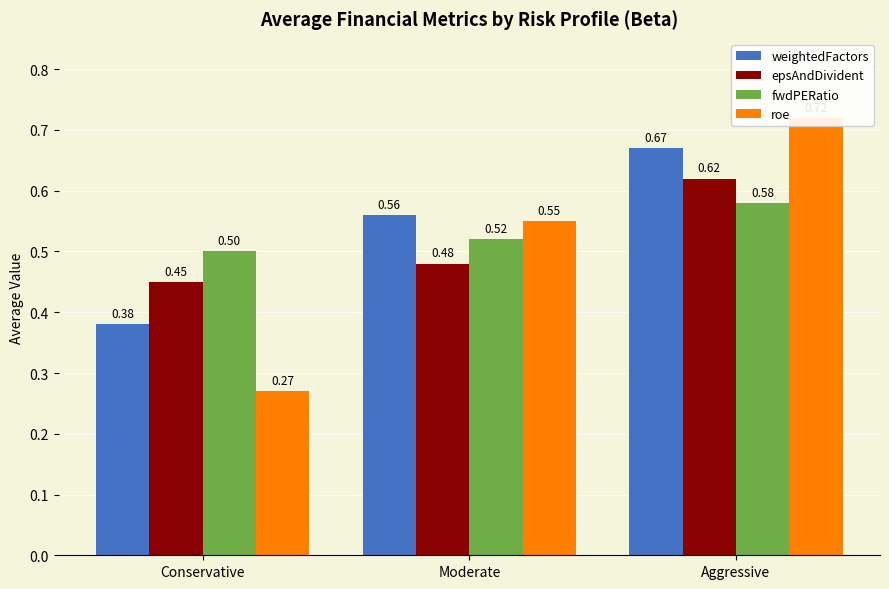

At which label does fwdPERatio reach its peak?

Aggressive